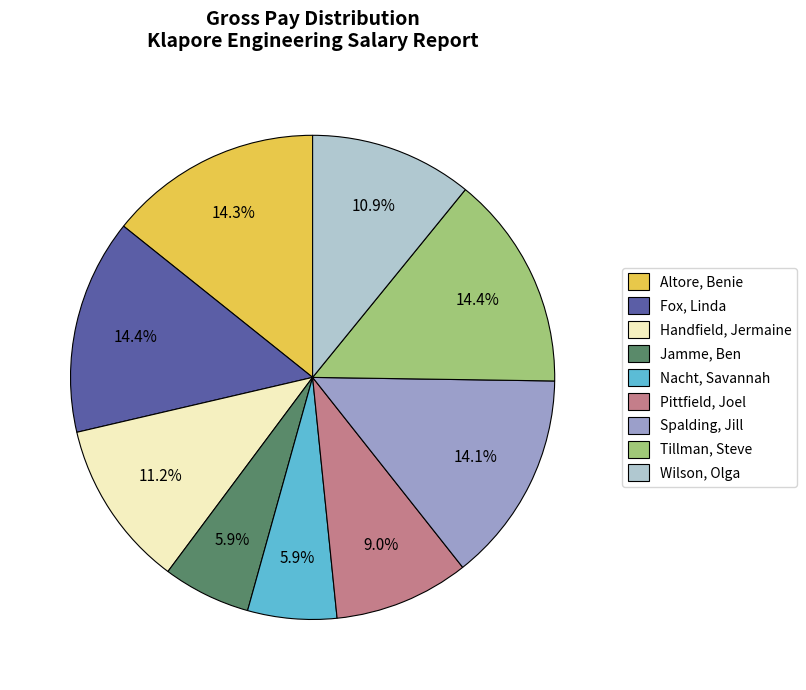

Approximately how many times larger is the value at Spalding, Jill compared to Handfield, Jermaine?

1.3